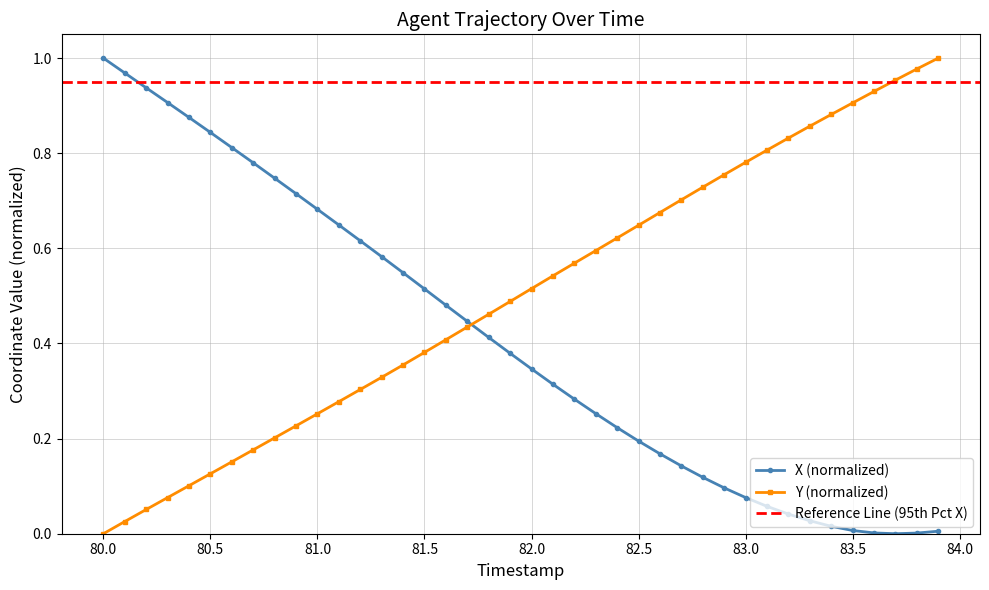

Reading right to left, what are all the values shown in this chart?

X: 0.0	0.0	0.0	0.0	0.0	0.0	0.0	0.0	0.1	0.1	0.1	0.1	0.1	0.2	0.2	0.2	0.3	0.3	0.3	0.3	0.4	0.4	0.4	0.5	0.5	0.5	0.6	0.6	0.6	0.7	0.7	0.7	0.8	0.8	0.8	0.9	0.9	0.9	1.0	1.0
Y: 1.0	1.0	1.0	0.9	0.9	0.9	0.9	0.8	0.8	0.8	0.8	0.7	0.7	0.7	0.6	0.6	0.6	0.6	0.5	0.5	0.5	0.5	0.4	0.4	0.4	0.4	0.3	0.3	0.3	0.3	0.2	0.2	0.2	0.2	0.1	0.1	0.1	0.1	0.0	0.0